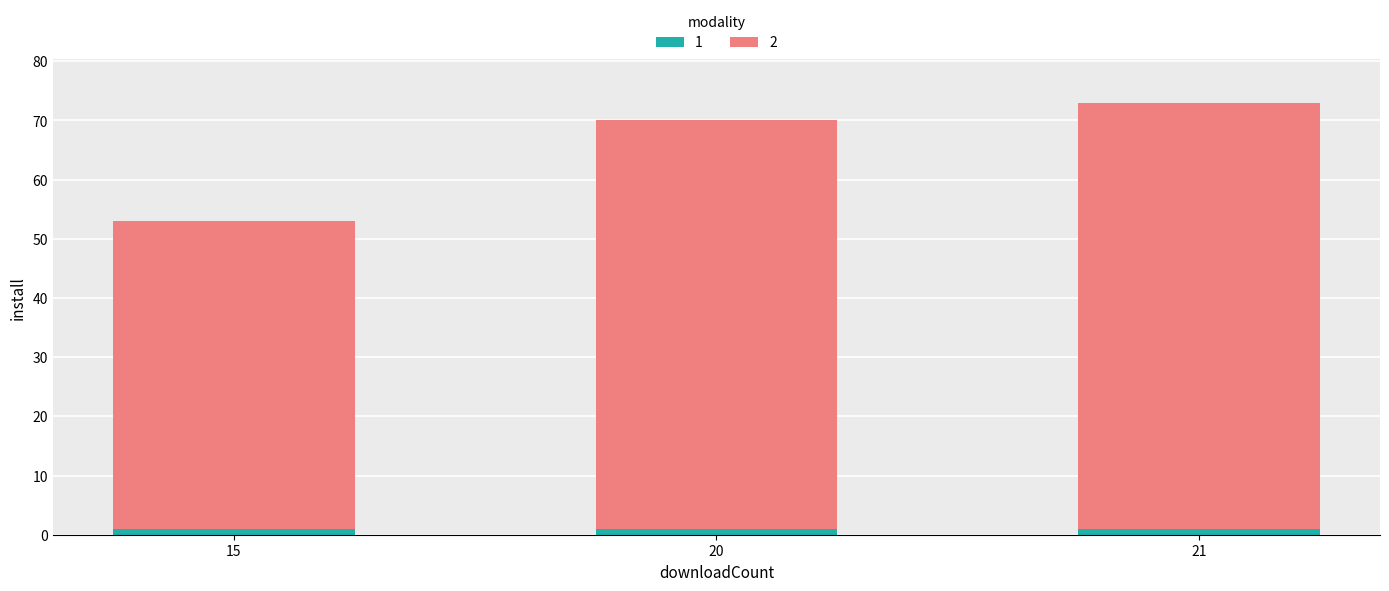

Reading right to left, transcribe the values for 1.

21=1	20=1	15=1